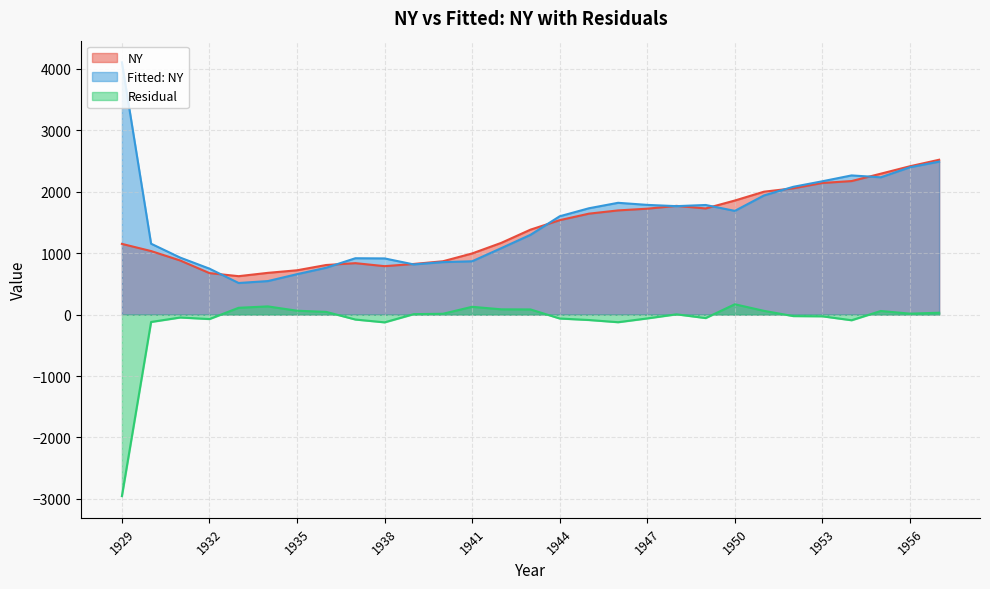

List the series in order of their peak value, highest first.

Fitted: NY, NY, Residual